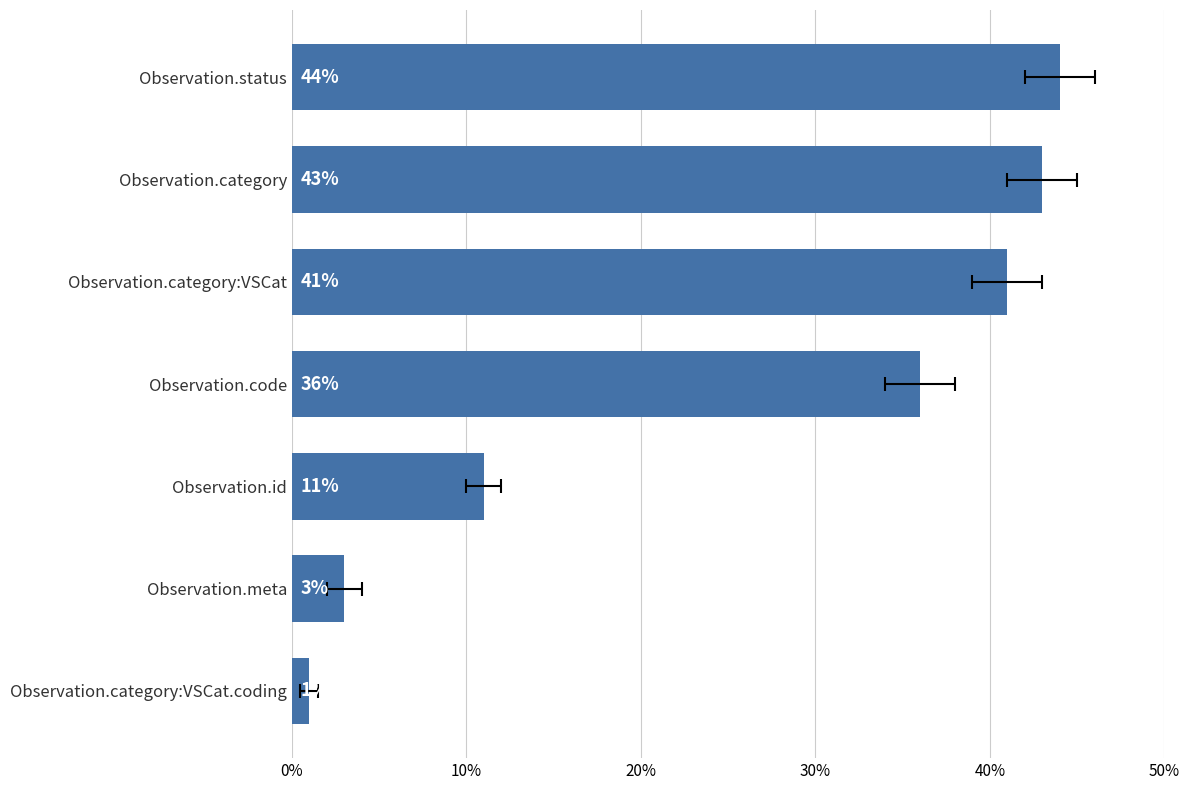

Reading right to left, what are all the values shown in this chart?

1	3	11	36	41	43	44